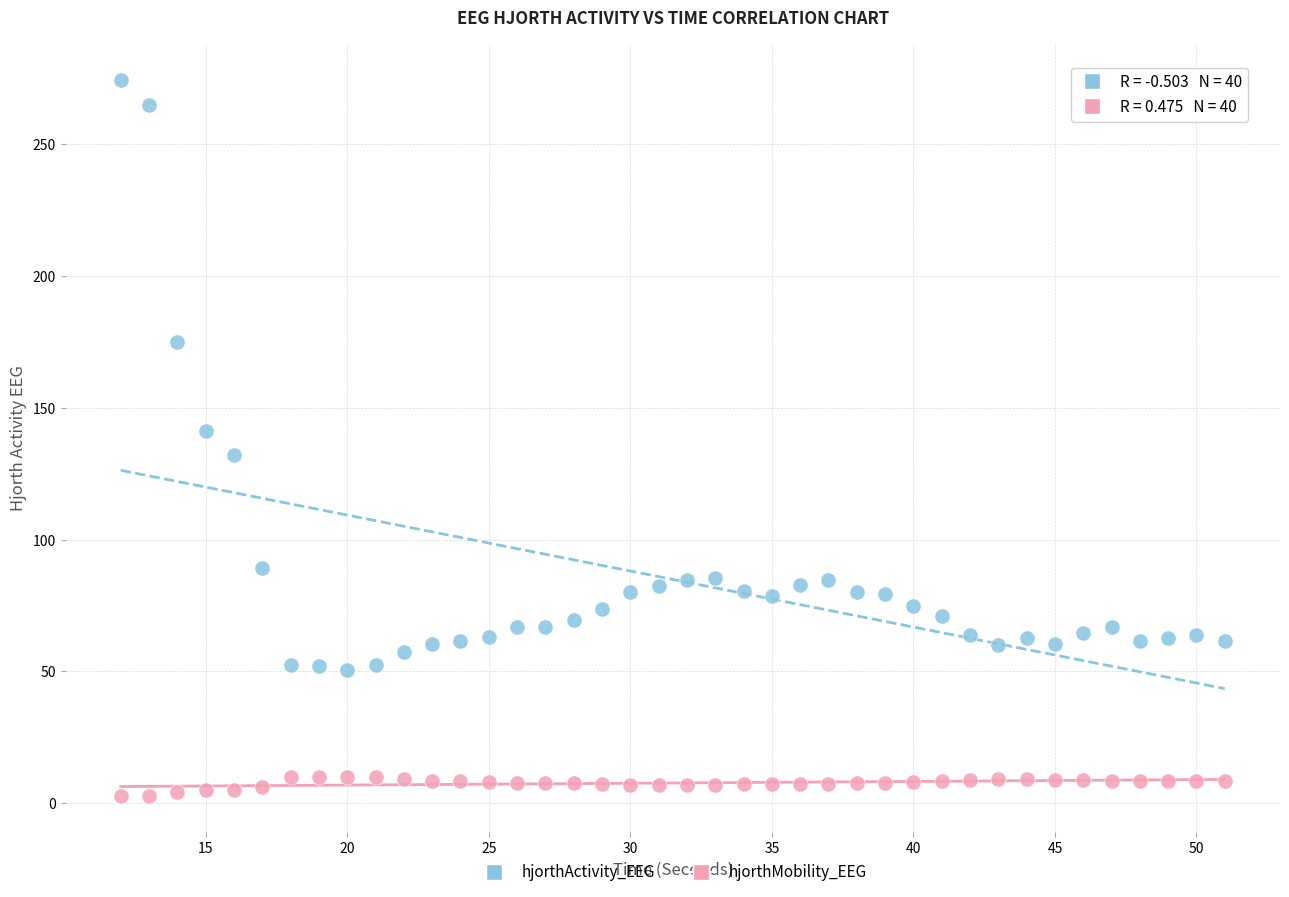

Across all data points, what is the range of X values (max minus min)?

39.0